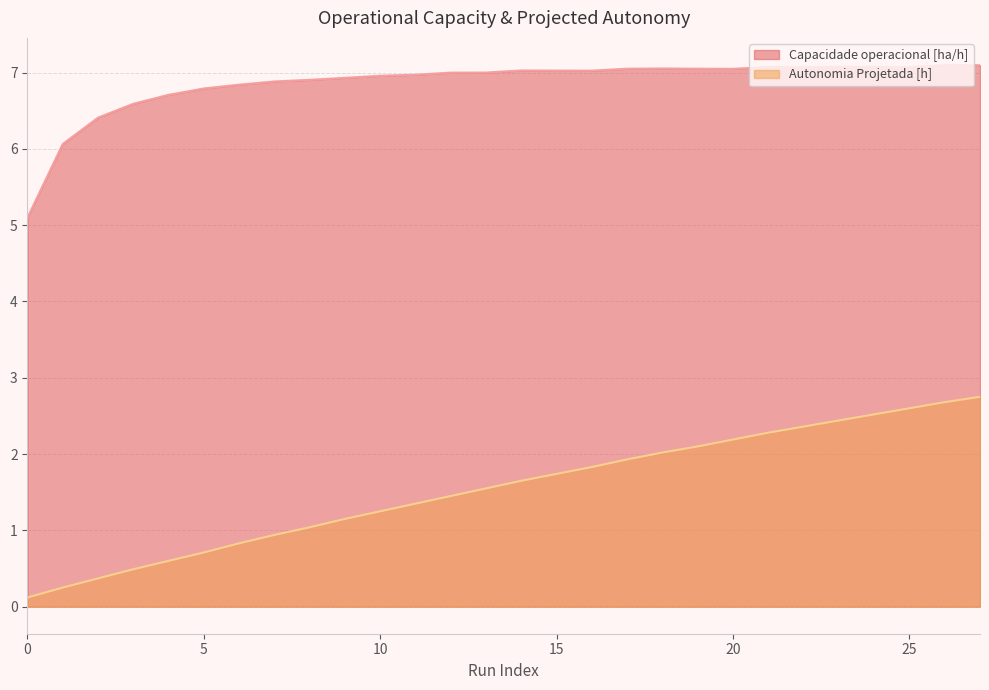

The value of Autonomia Projetada [h] at 18 is 2.0. True or false?

True